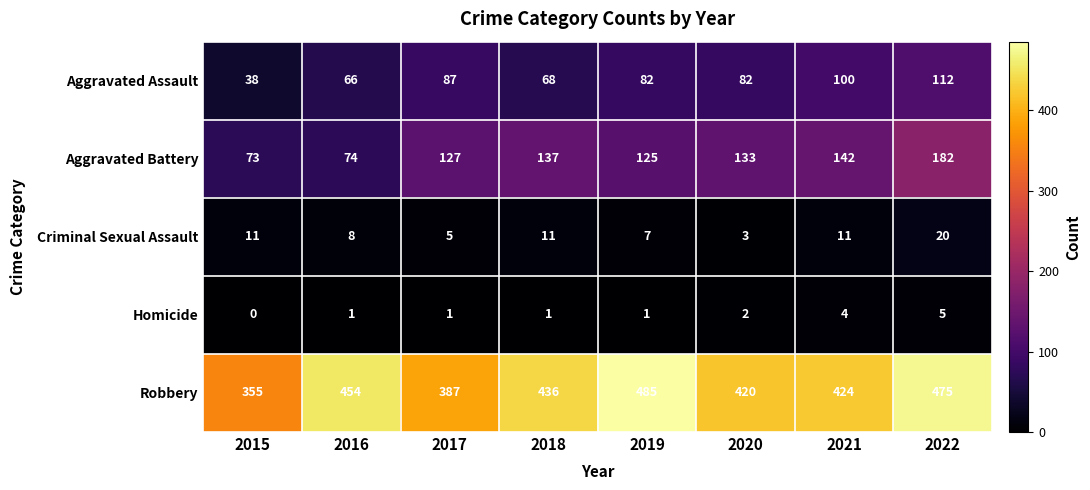

List the series in order of their peak value, highest first.

Robbery, Aggravated Battery, Aggravated Assault, Criminal Sexual Assault, Homicide